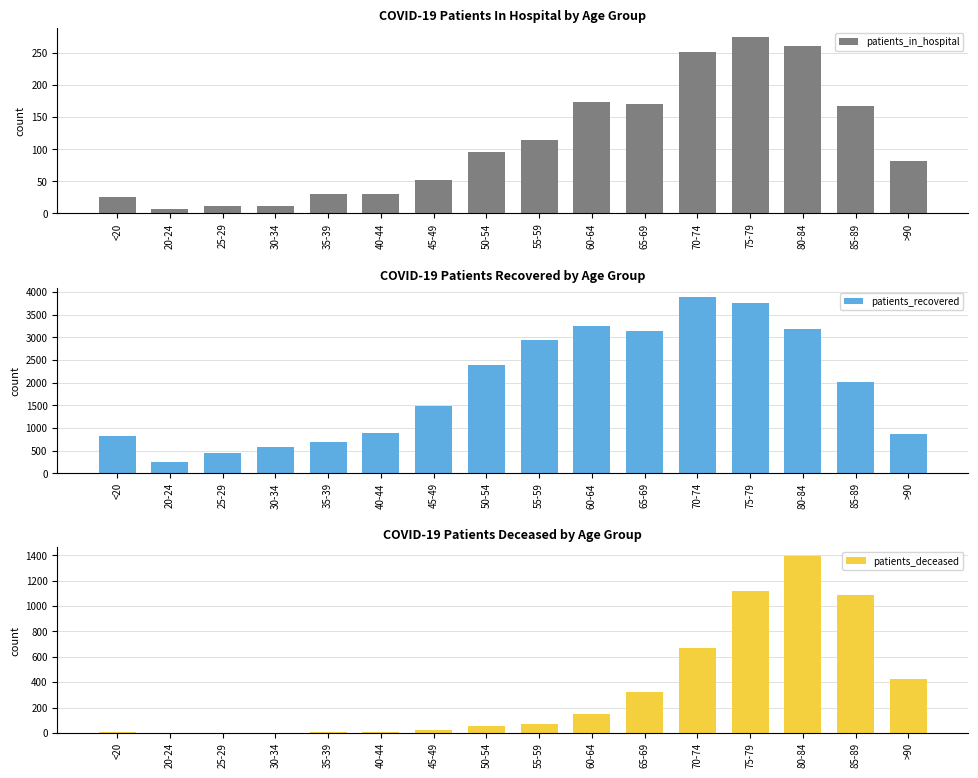

What is the sum of the patients_in_hospital values at 45-49 and >90?

134